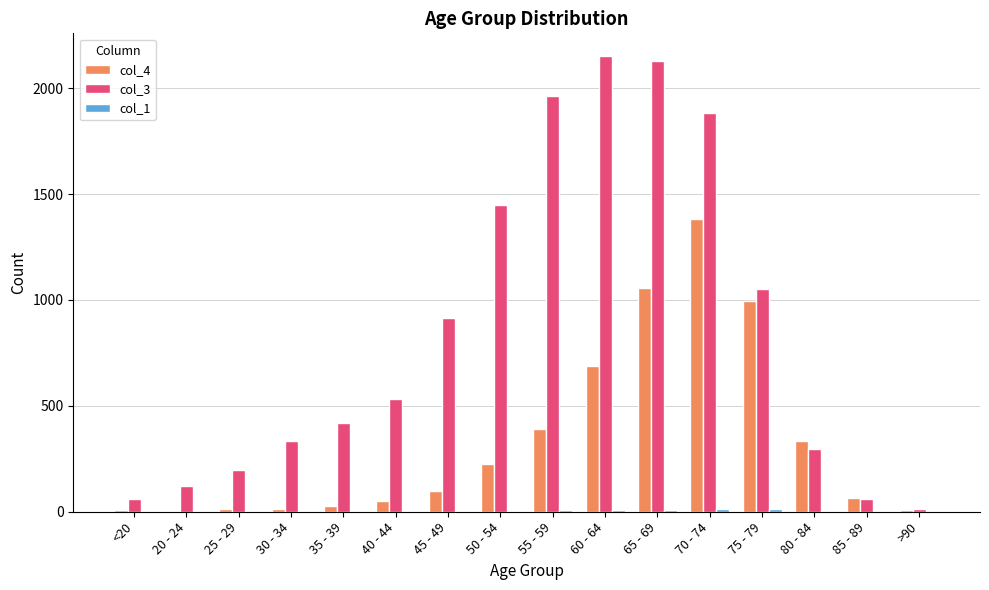

Is it true that col_3 equals 533 at 75 - 79?

False